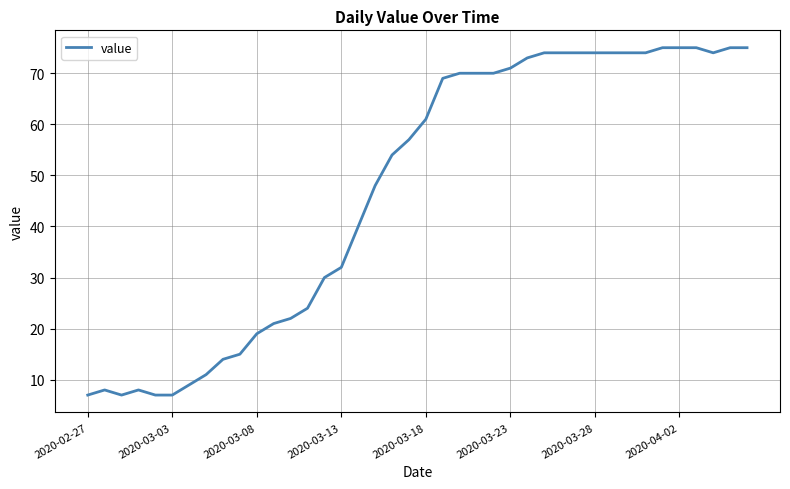

What is the minimum value shown in the chart?

7